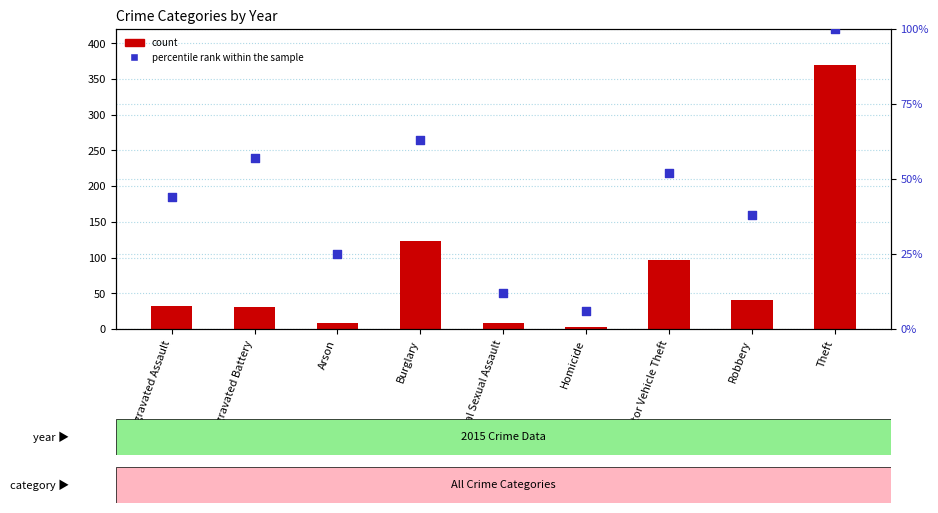

What is the total value across all series at Arson?

34